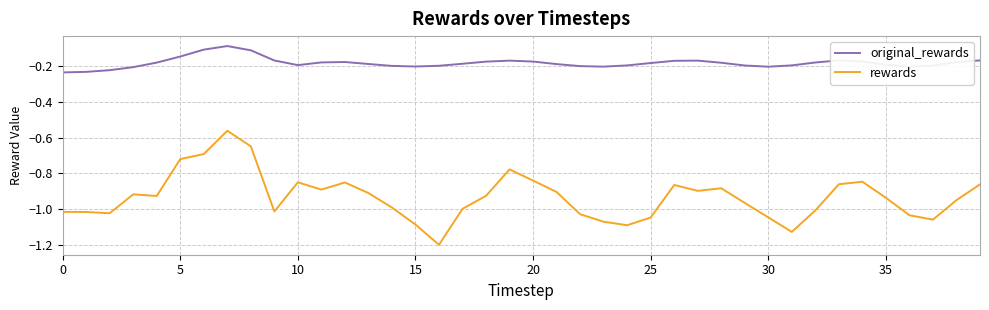

What is the minimum value shown in the chart?

-1.2